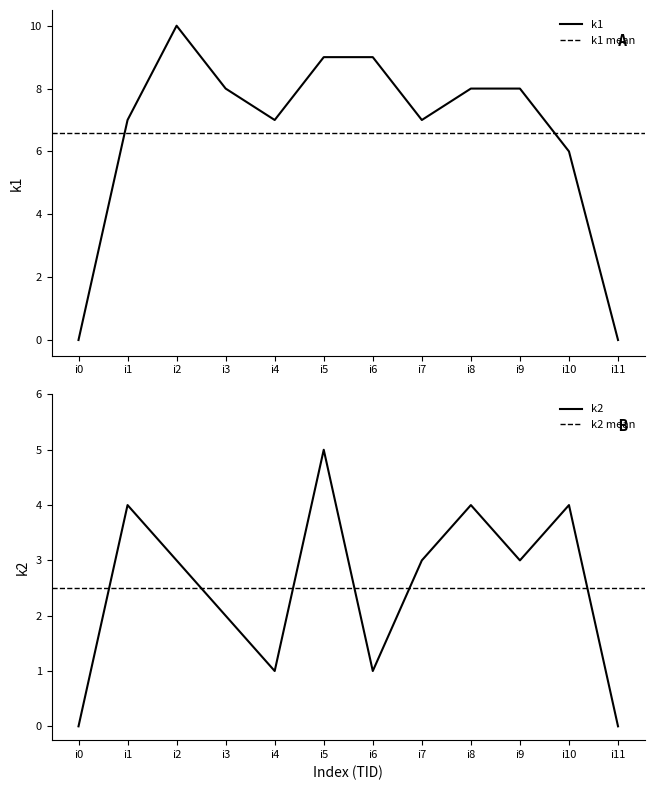

Rank the series by their maximum value, from lowest to highest.

k2, k1